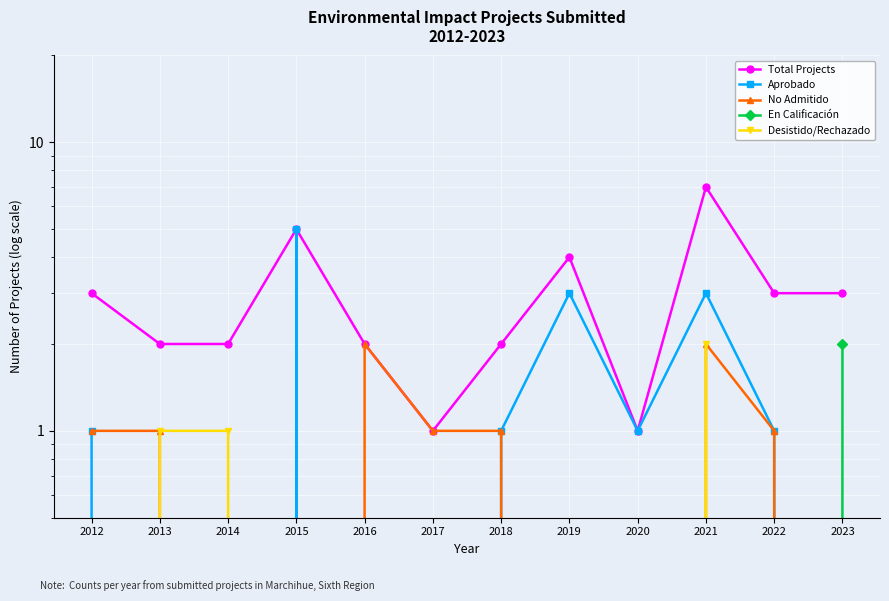

At which category is the sum across all series the highest?

2021